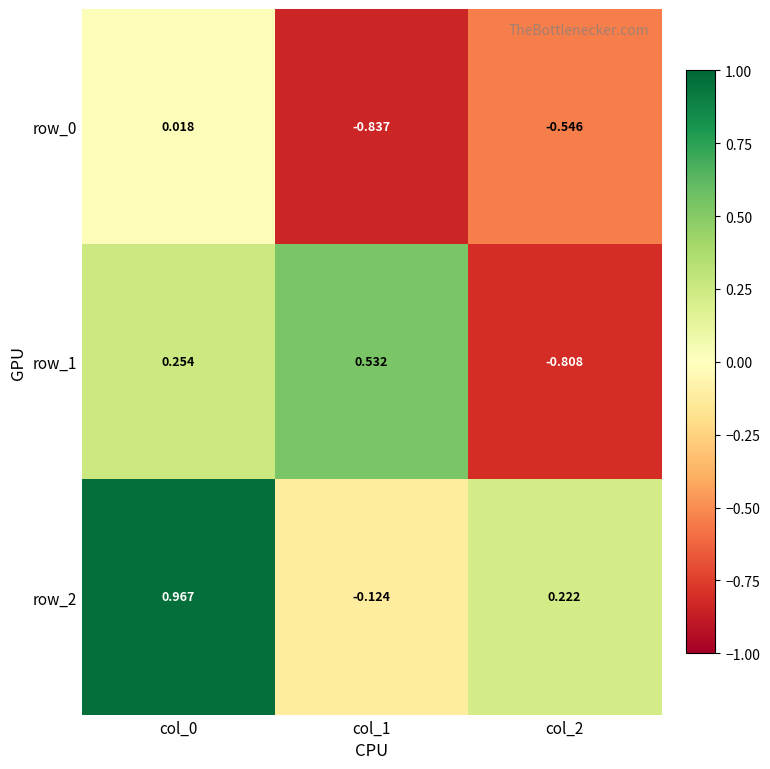

Where is row_2 nearest to the value 0?

col_1